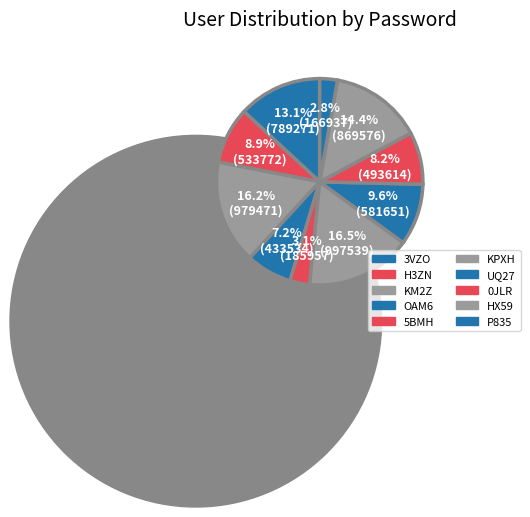

Is HX59 the majority of the pie?

No